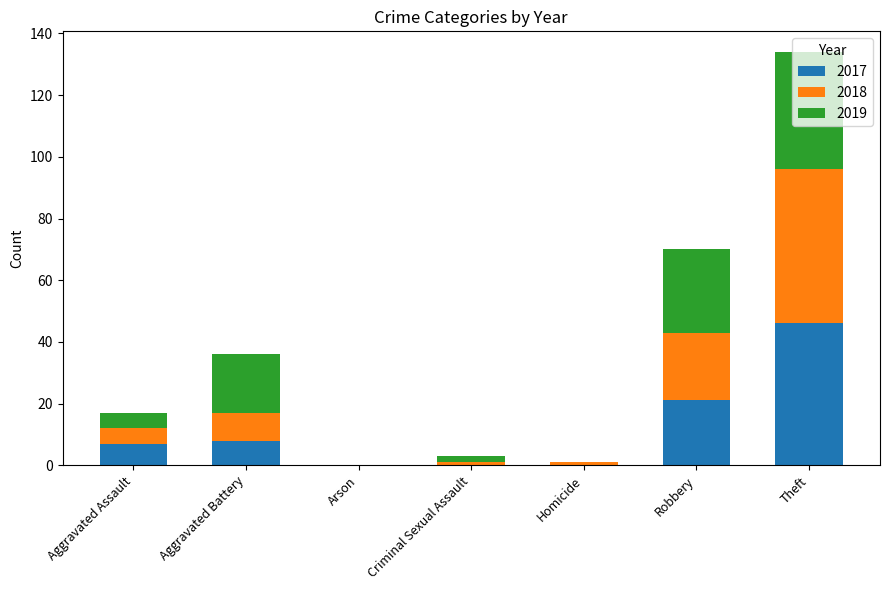

Is it true that 2017 equals 0 at Criminal Sexual Assault?

True